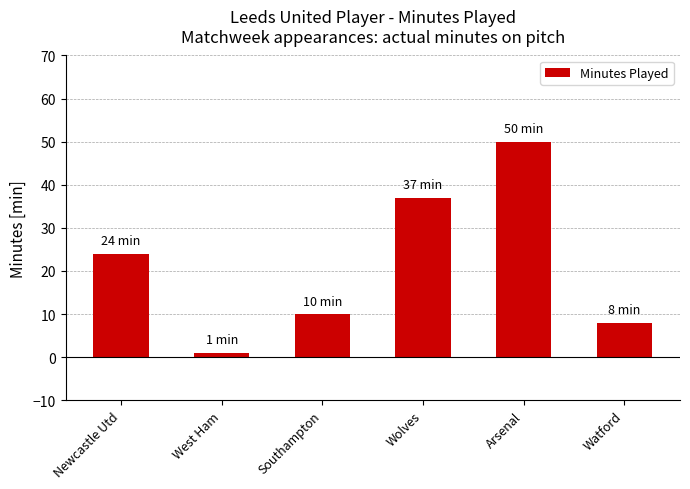

What is the greatest value displayed?

50